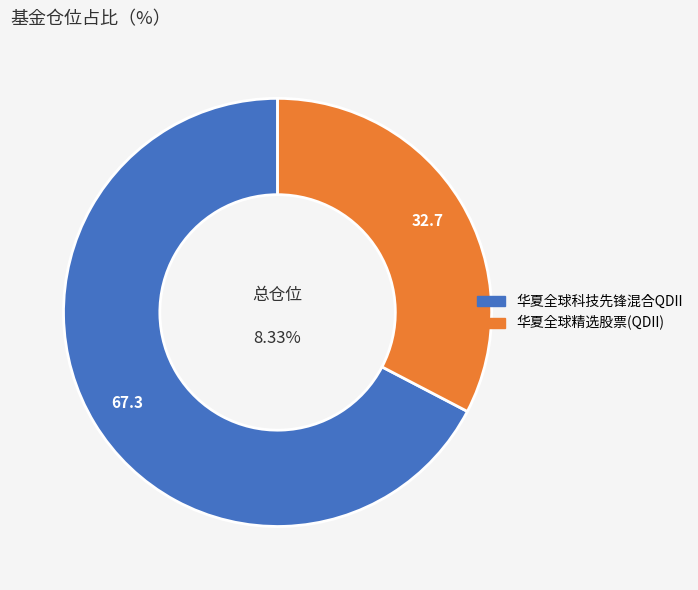

To the nearest percent, what is the combined percentage of 华夏全球精选股票(QDII) and 华夏全球科技先锋混合QDII?

100%